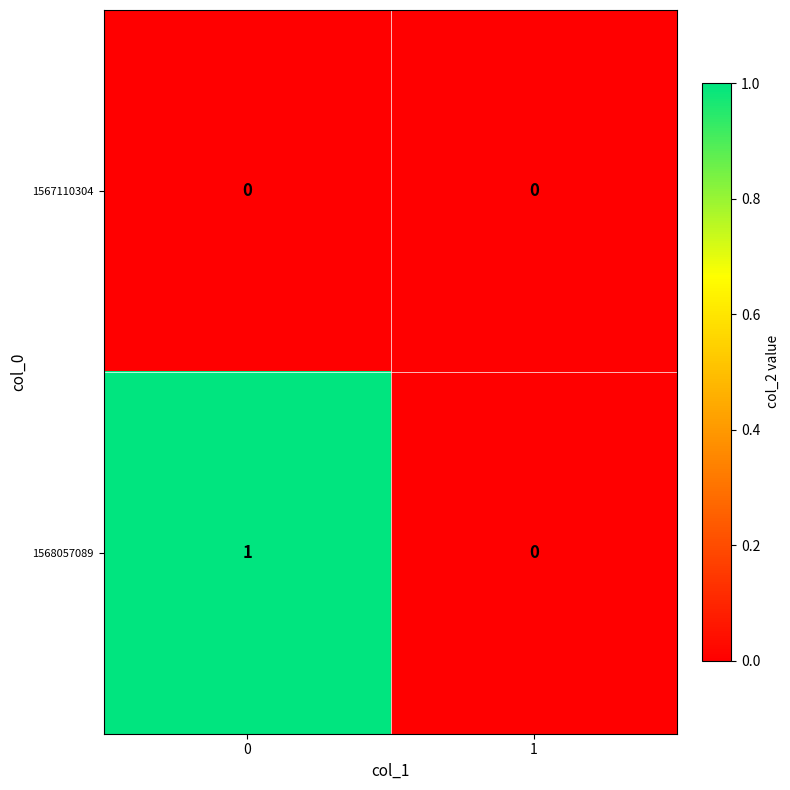

Which series has the widest spread of values?

1568057089